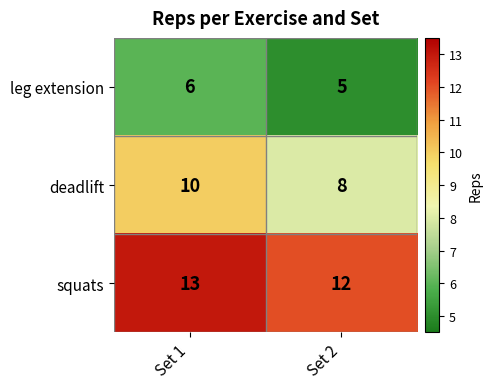

What is the average value of the deadlift series?

9